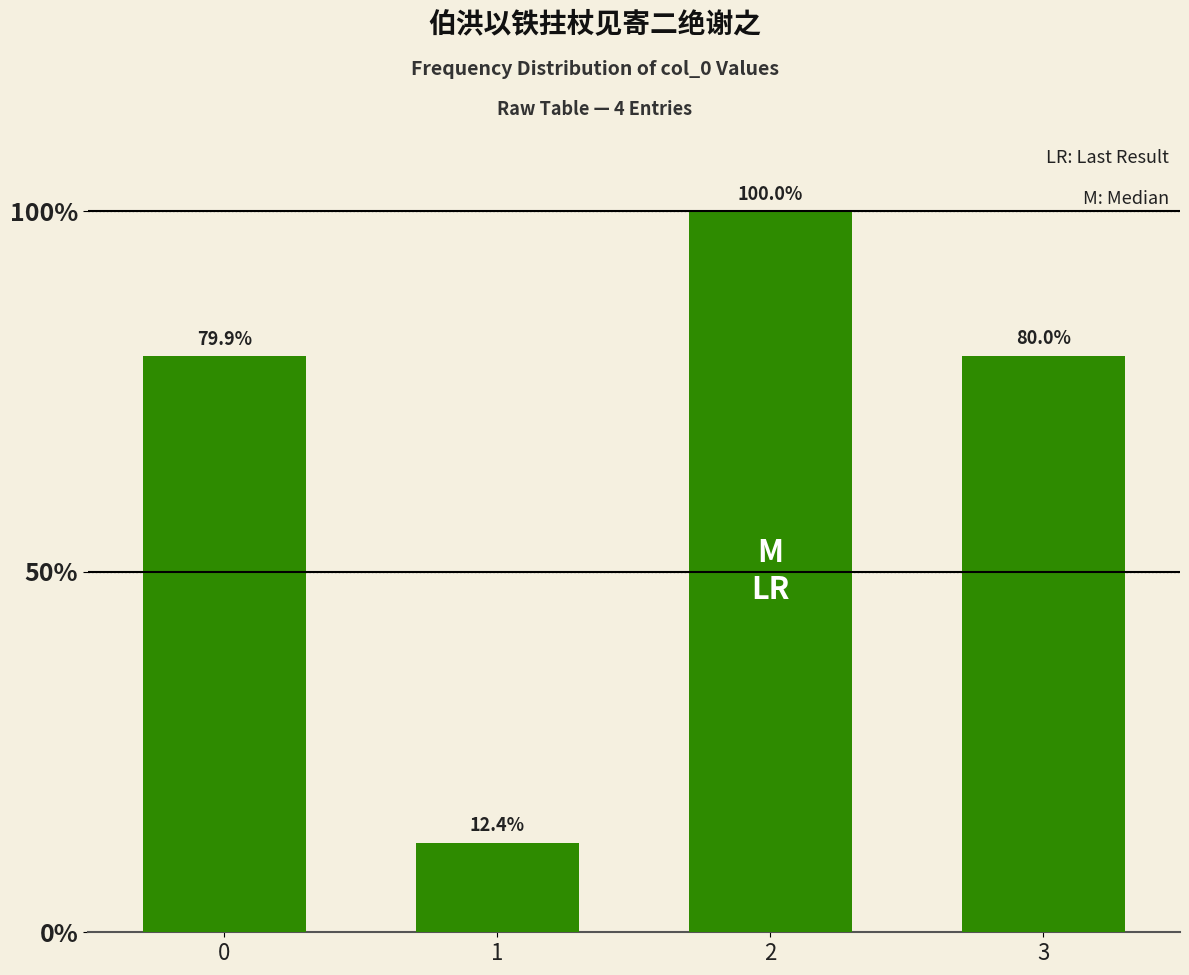

Are the bars horizontal?

No